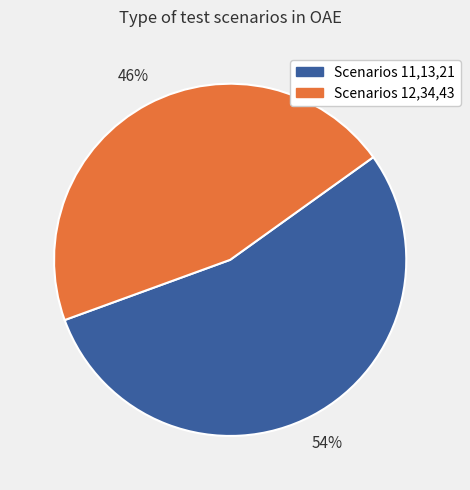

To the nearest percent, what is the average slice percentage?

50%